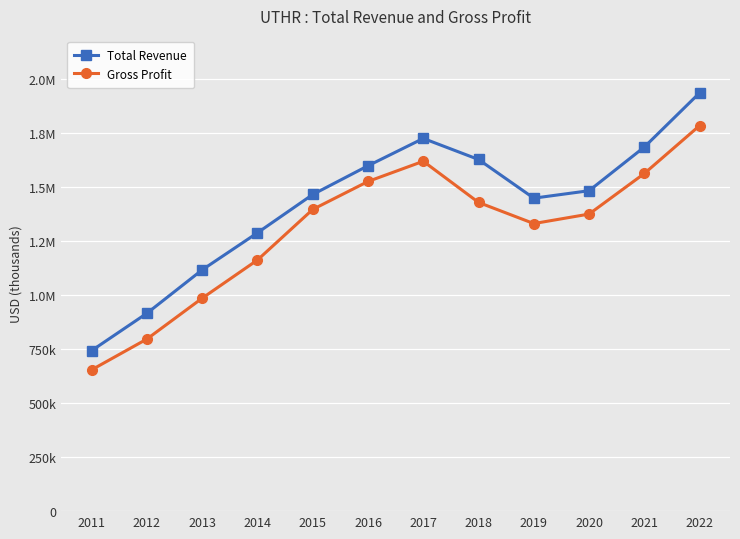

The Gross Profit series shows 1331200 at 2019. True or false?

True